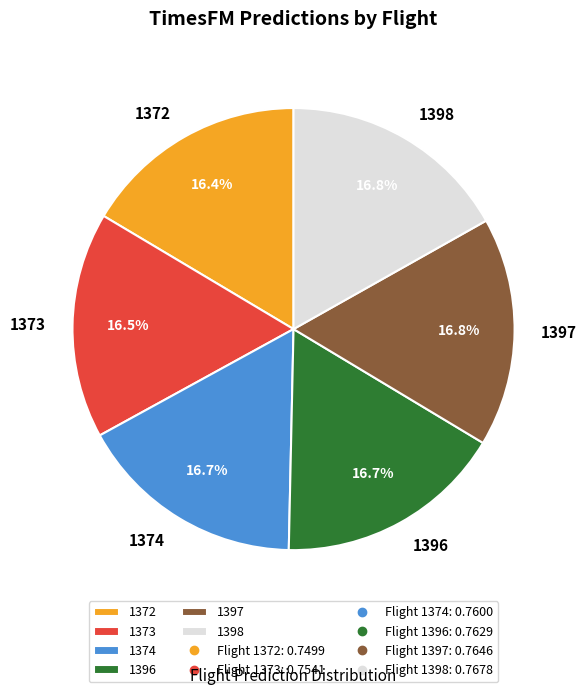

True or false: 1373 accounts for 6% of the total.

False